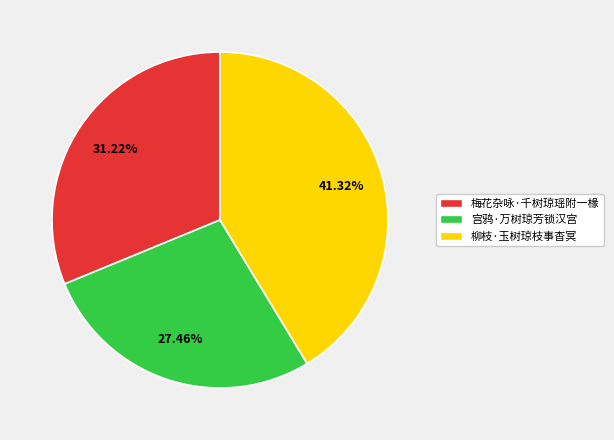

Count the number of slices in the pie.

3